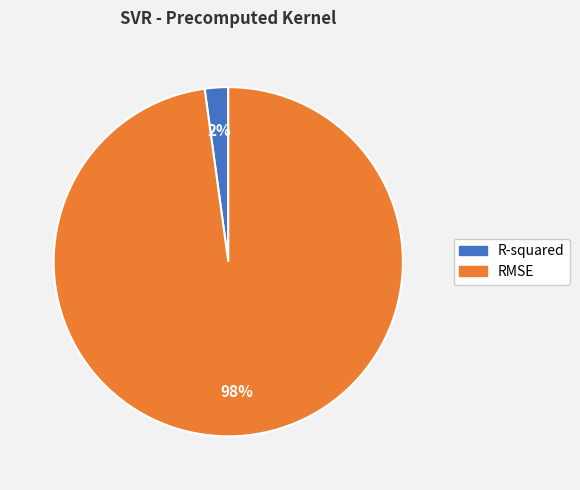

Is there a majority slice in this chart?

Yes